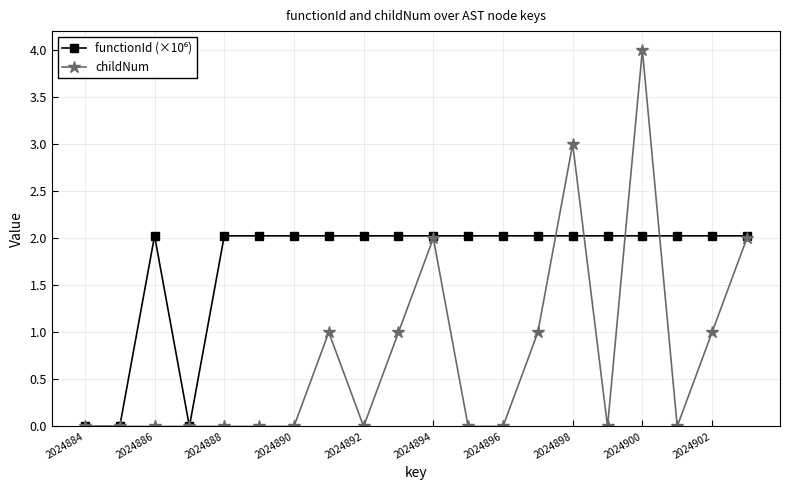

What is the value of the childNum point at the 11th from the left?

2.0